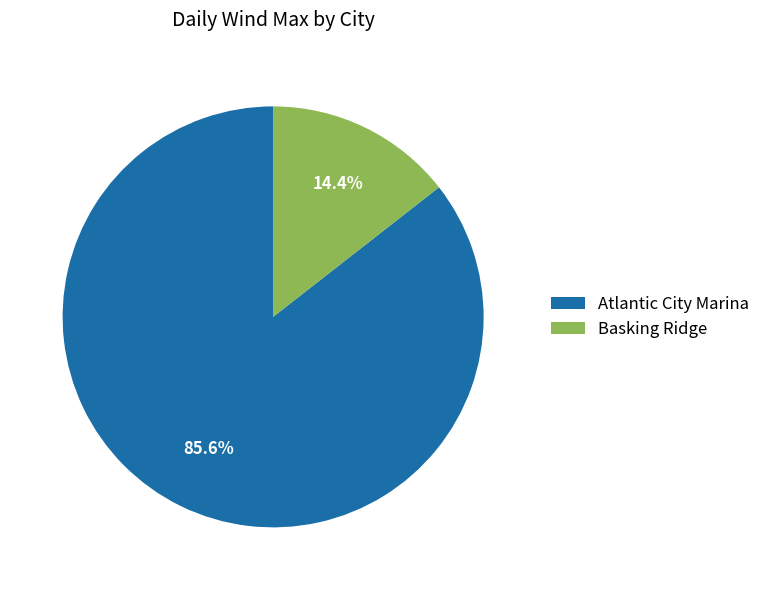

Is there a majority slice in this chart?

Yes